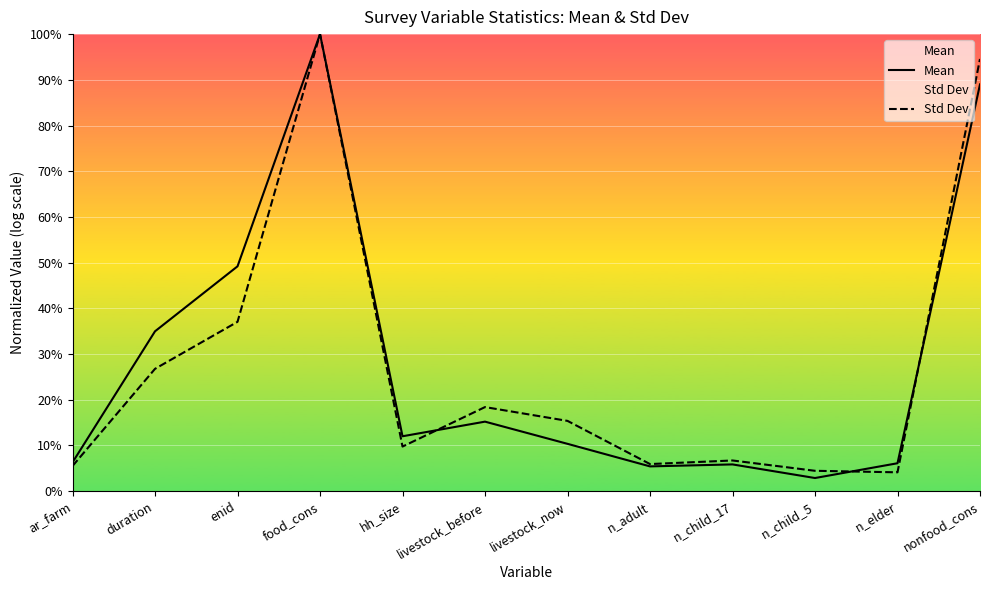

Reading left to right, extract all data points from this chart.

Mean: ar_farm=6.3	duration=35.0	enid=49.2	food_cons=100.0	hh_size=12.0	livestock_before=15.2	livestock_now=10.4	n_adult=5.4	n_child_17=5.9	n_child_5=2.9	n_elder=6.1	nonfood_cons=89.0
Std Dev: ar_farm=5.5	duration=26.8	enid=37.0	food_cons=100.0	hh_size=9.8	livestock_before=18.4	livestock_now=15.4	n_adult=5.9	n_child_17=6.7	n_child_5=4.5	n_elder=4.1	nonfood_cons=94.6